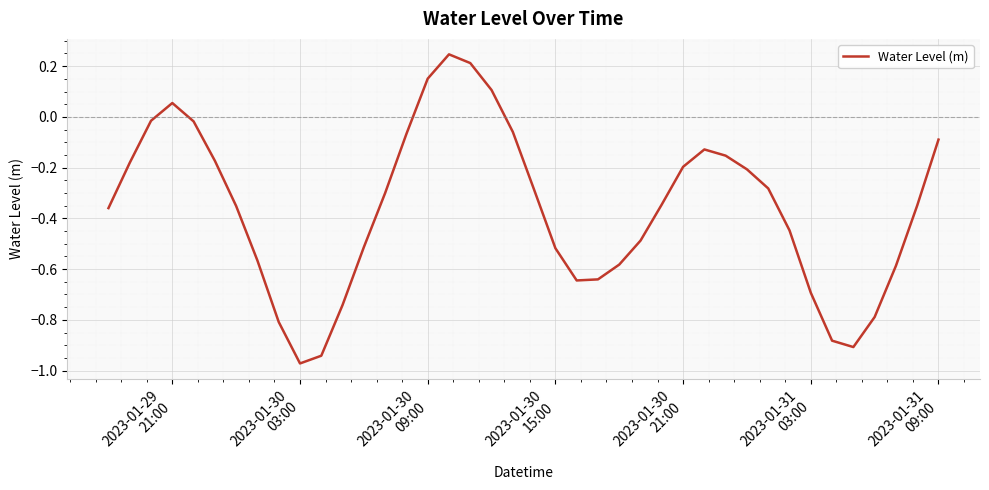

How many distinct data groups are displayed?

1